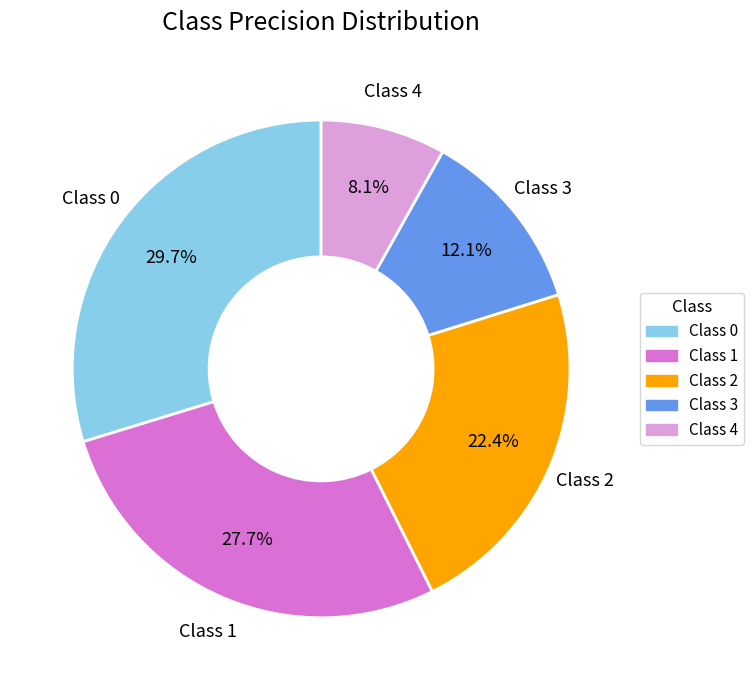

Is there any slice that represents more than half of the pie?

No